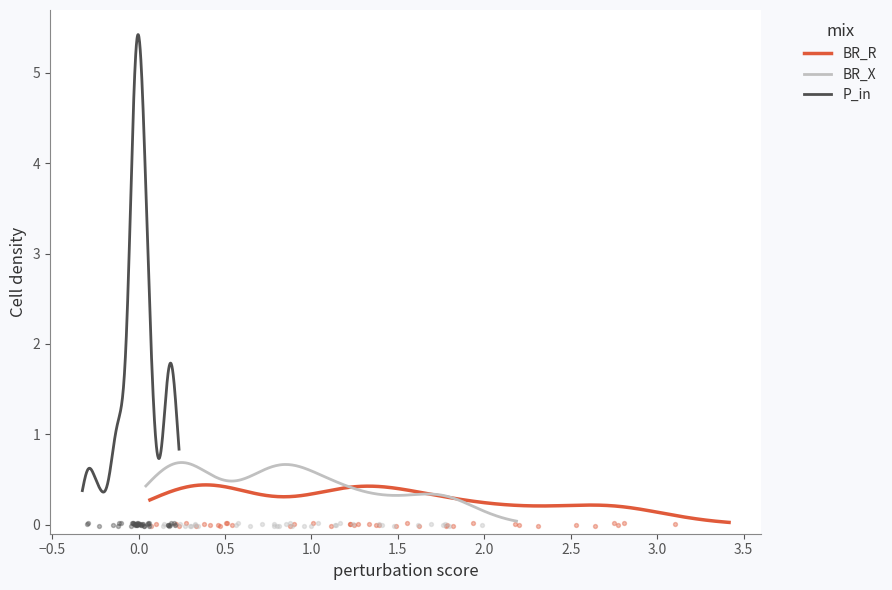

At how many categories does at least one series exceed 2?

9